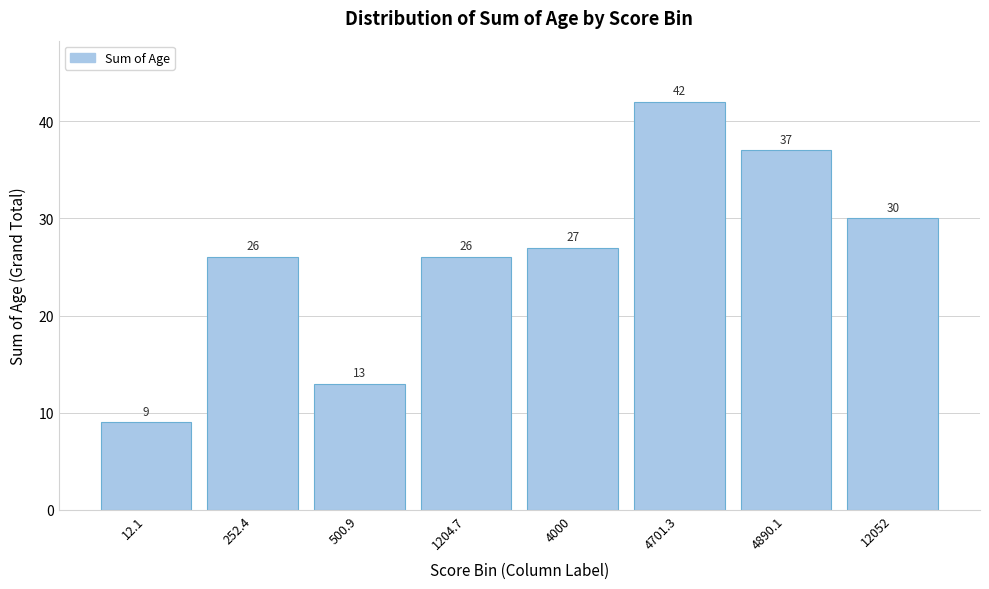

Reading left to right, extract all data points from this chart.

12.1=9	252.4=26	500.9=13	1204.7=26	4000=27	4701.3=42	4890.1=37	12052=30